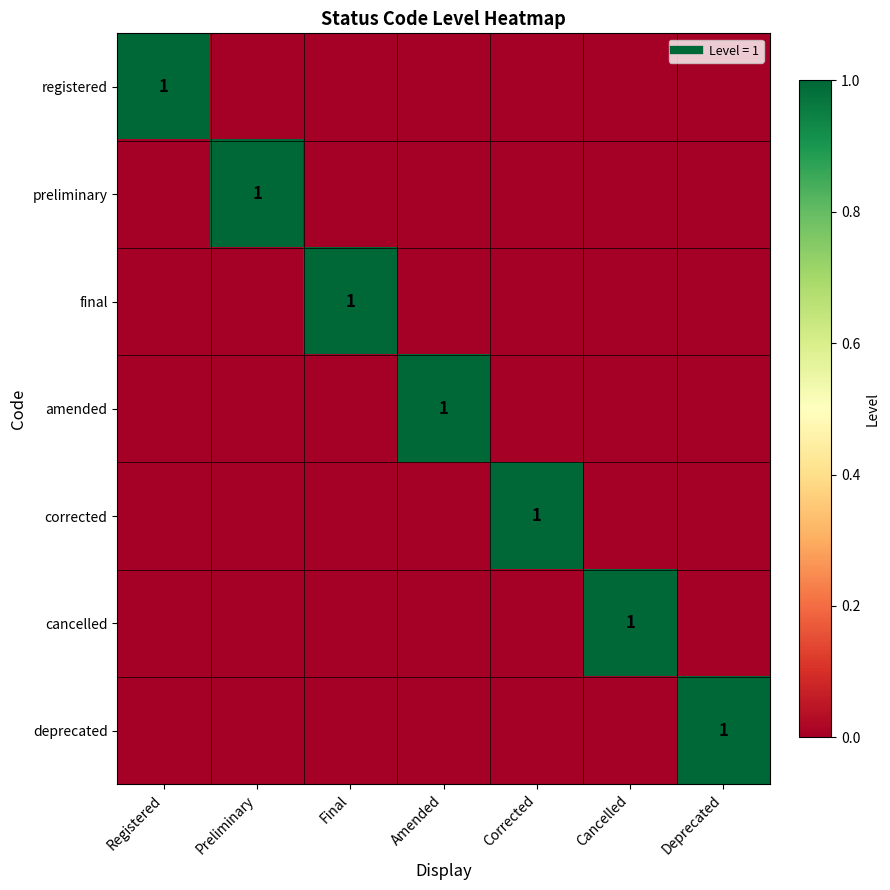

How many values in cancelled are above zero?

1